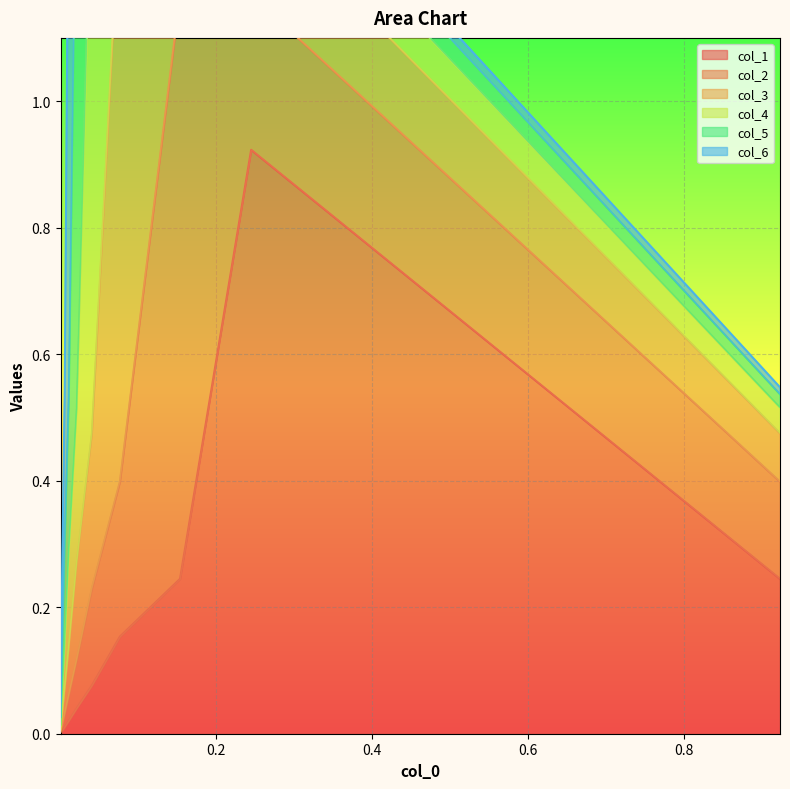

Where do col_2 and col_5 first cross each other?

3 and 4